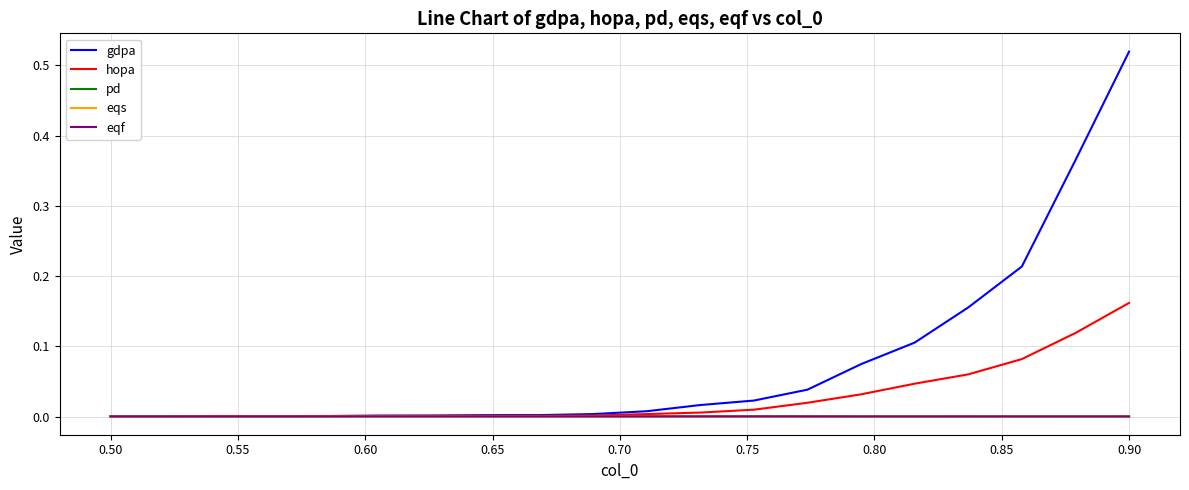

How many distinct data groups are displayed?

5